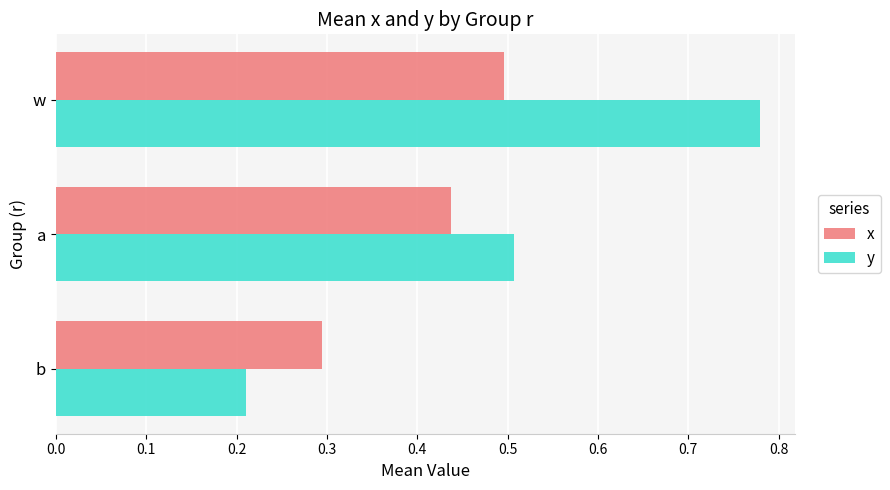

Which series changed the most between a and w?

y